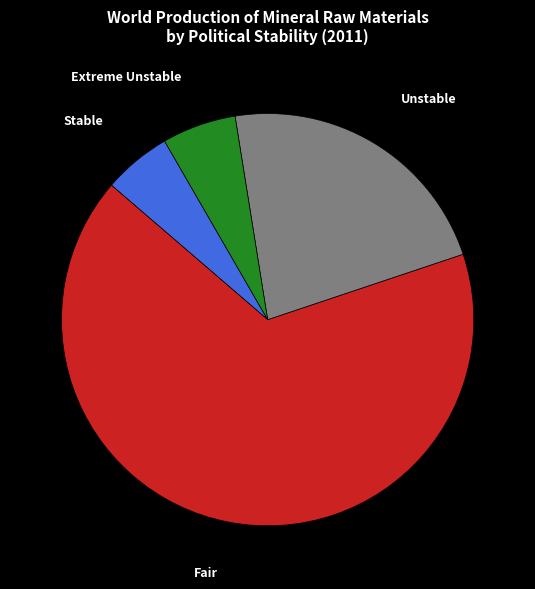

What is the largest slice in the pie chart?

Fair